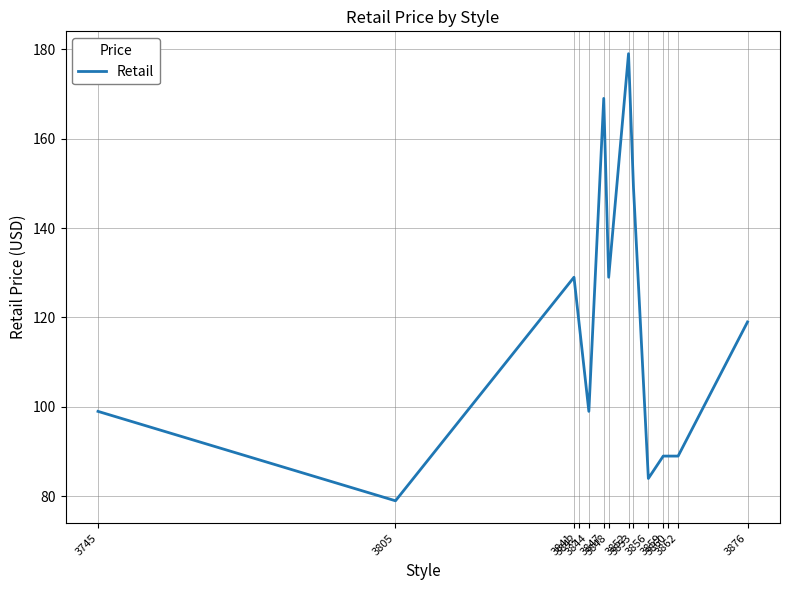

Count the number of data series in this chart.

1